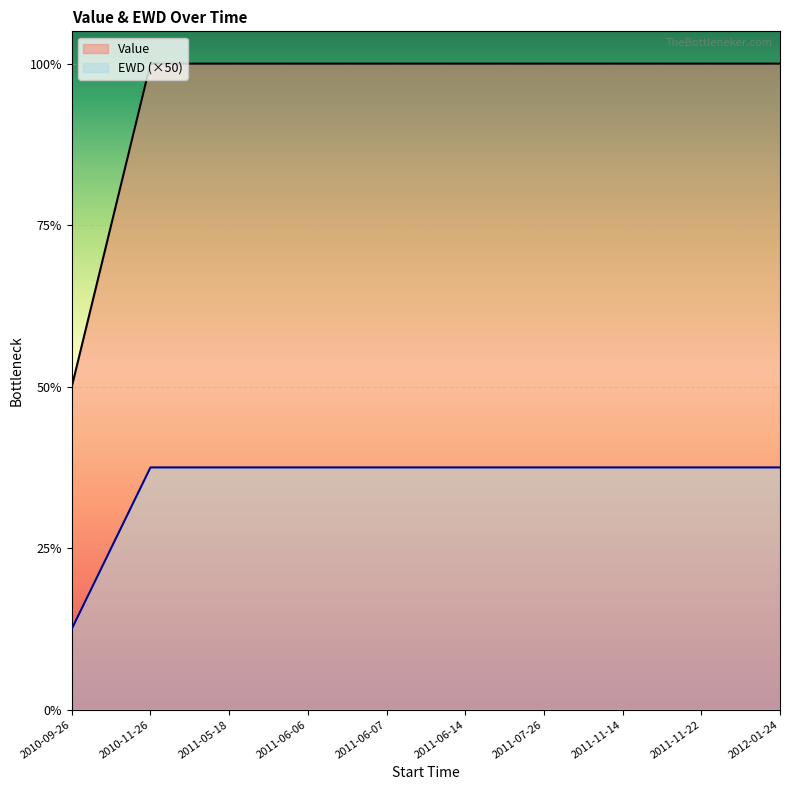

Which series has the largest range (max minus min)?

Value